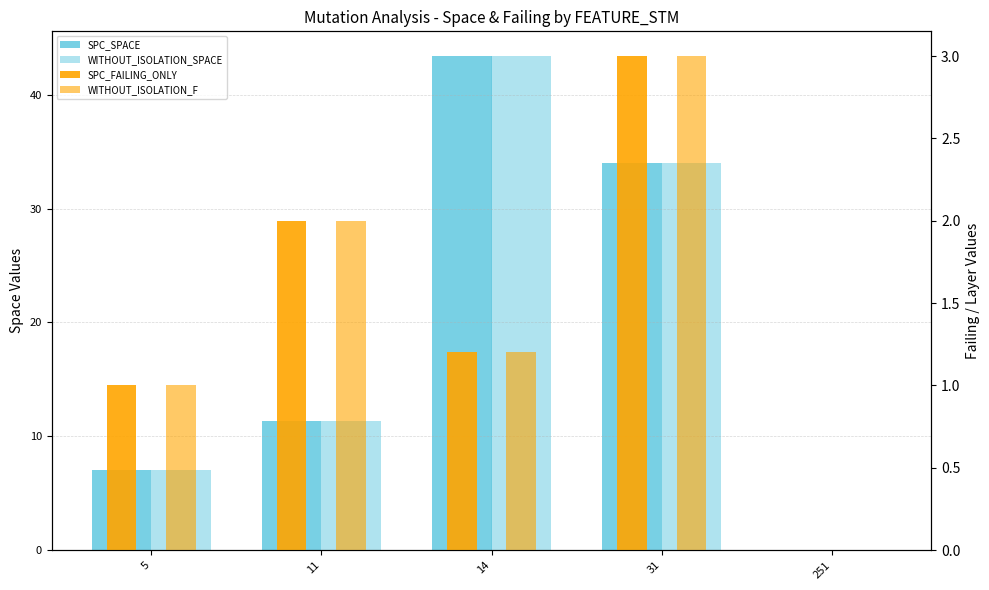

Between 251 and 5, which is larger?

5